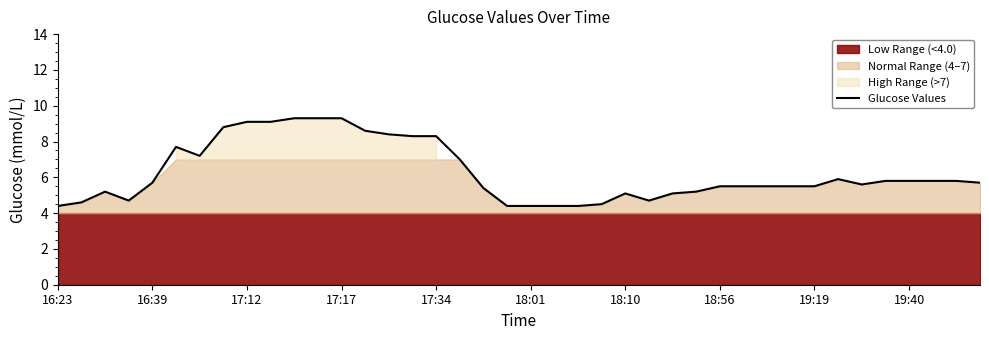

The value at 26 is 8.1. True or false?

False